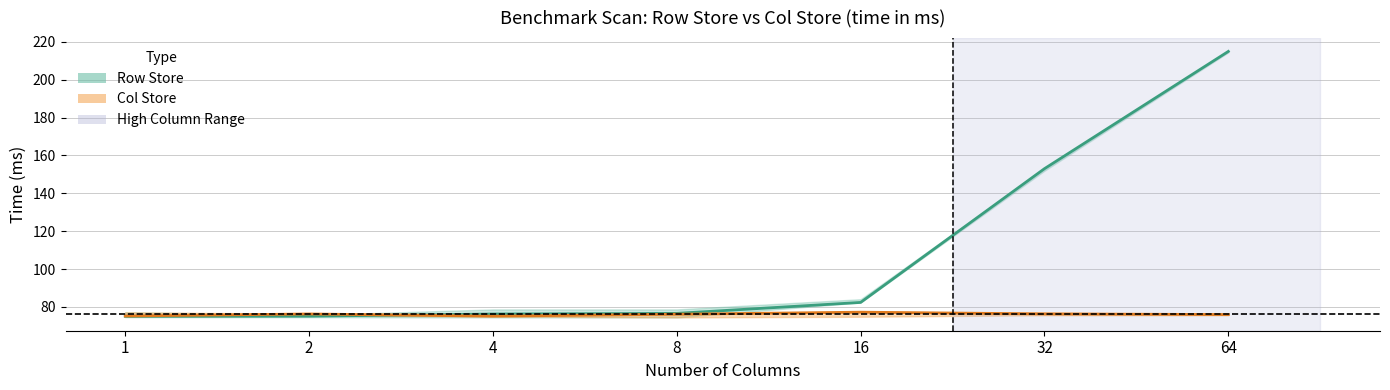

Does the chart display data point markers on the line(s)?

No